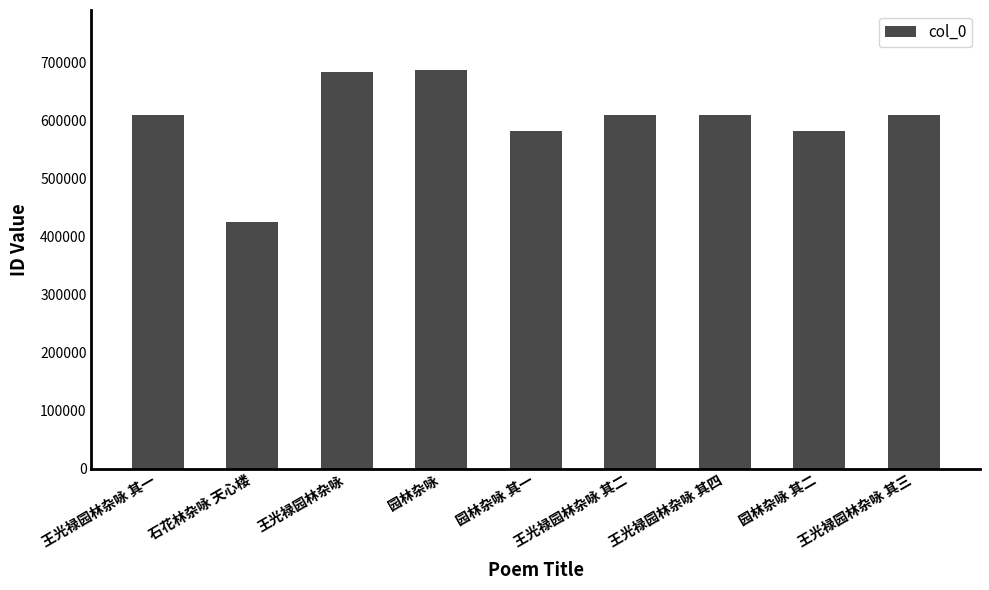

What is the label of the 9th bar from the right?

王光禄园林杂咏 其一